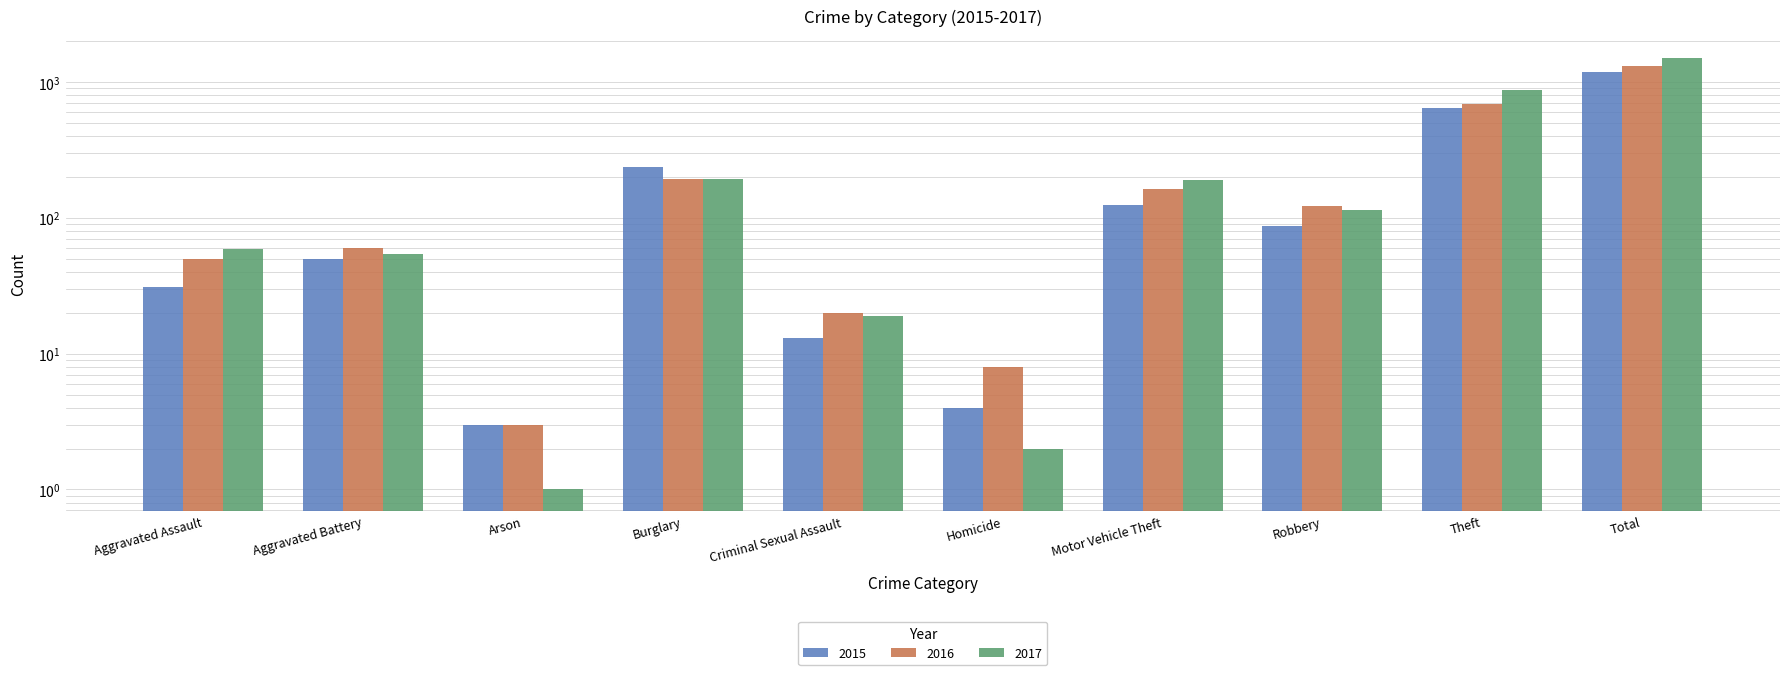

True or false: 2017 has a value of 13 at Criminal Sexual Assault.

False